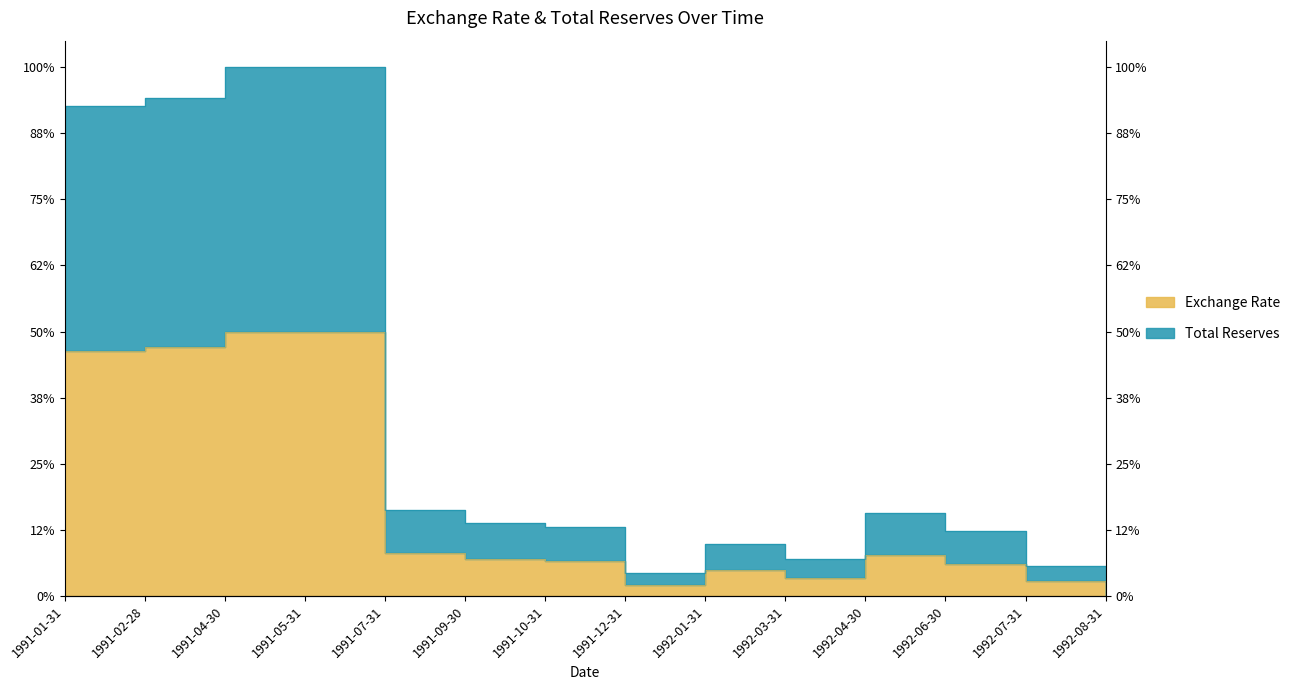

Reading right to left, list all the values displayed in this chart.

Exchange Rate: 1992-08-31=0.0	1992-07-31=0.1	1992-06-30=0.1	1992-04-30=0.2	1992-03-31=0.1	1992-01-31=0.1	1991-12-31=0.0	1991-10-31=0.1	1991-09-30=0.1	1991-07-31=0.2	1991-05-31=1.0	1991-04-30=1.0	1991-02-28=0.9	1991-01-31=0.9
Total Reserves: 1992-08-31=0.0	1992-07-31=0.1	1992-06-30=0.2	1992-04-30=0.3	1992-03-31=0.1	1992-01-31=0.2	1991-12-31=0.1	1991-10-31=0.3	1991-09-30=0.3	1991-07-31=0.3	1991-05-31=2.0	1991-04-30=2.0	1991-02-28=1.9	1991-01-31=1.9